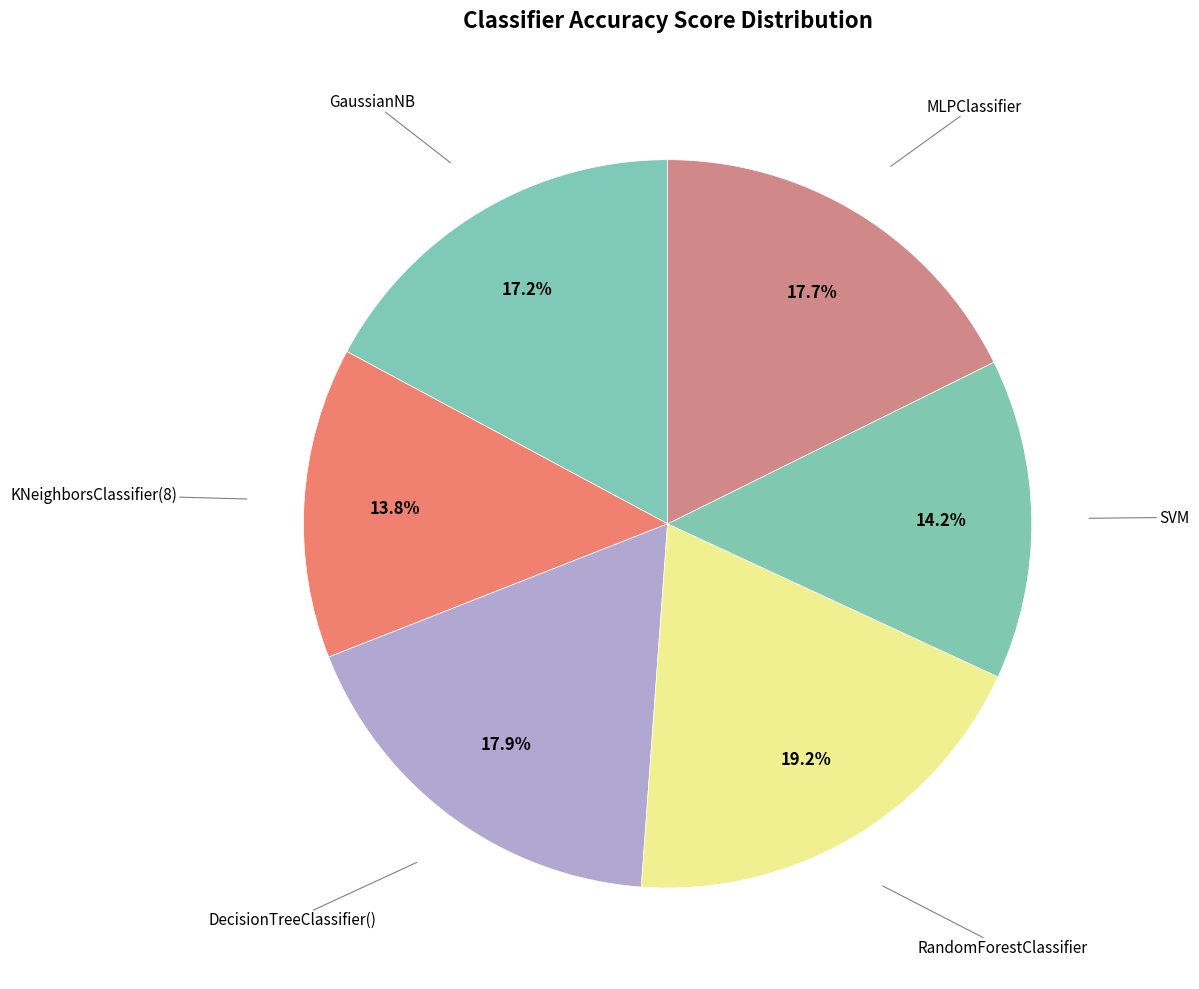

How many slices are in this pie chart?

6